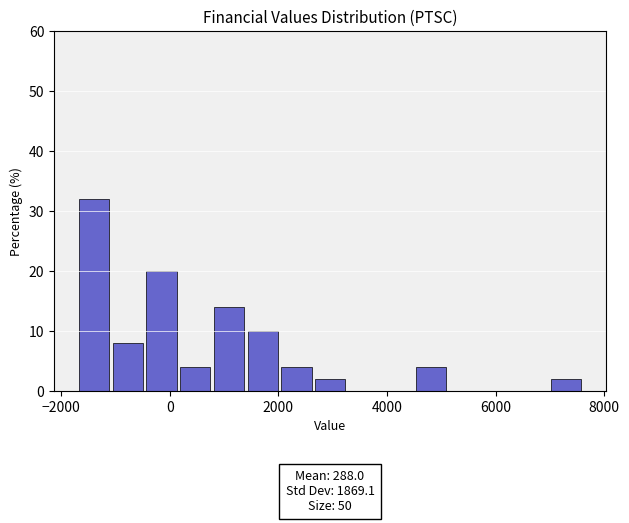

Around what value on the x-axis is the tallest bar? Give the approximate position of its centre, as read against the axis.

-1400